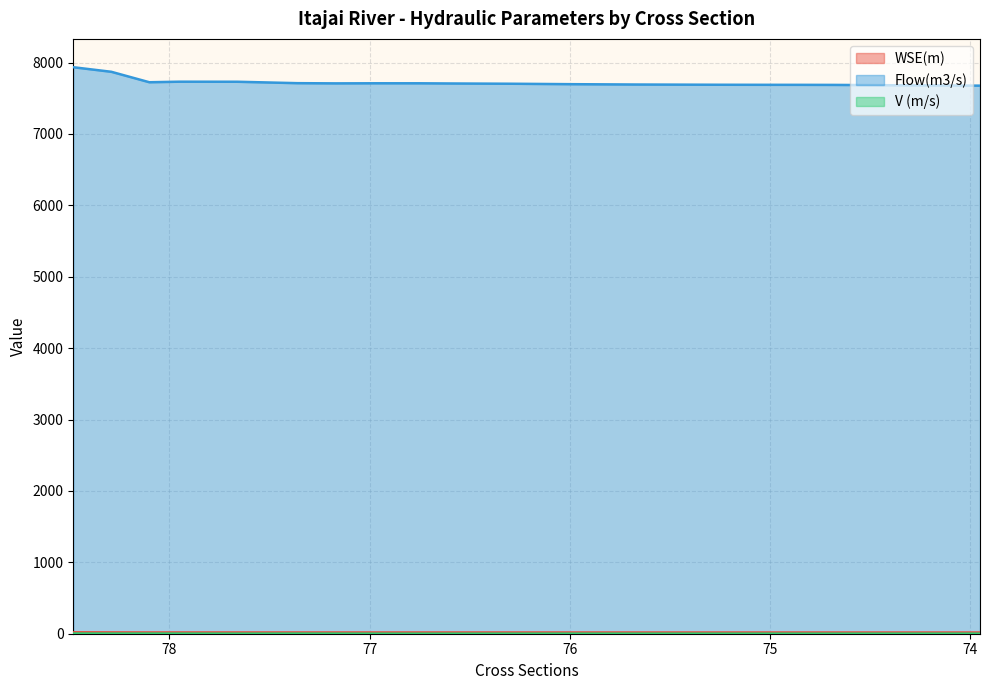

Where is V (m/s) nearest to the value 1?

73.95